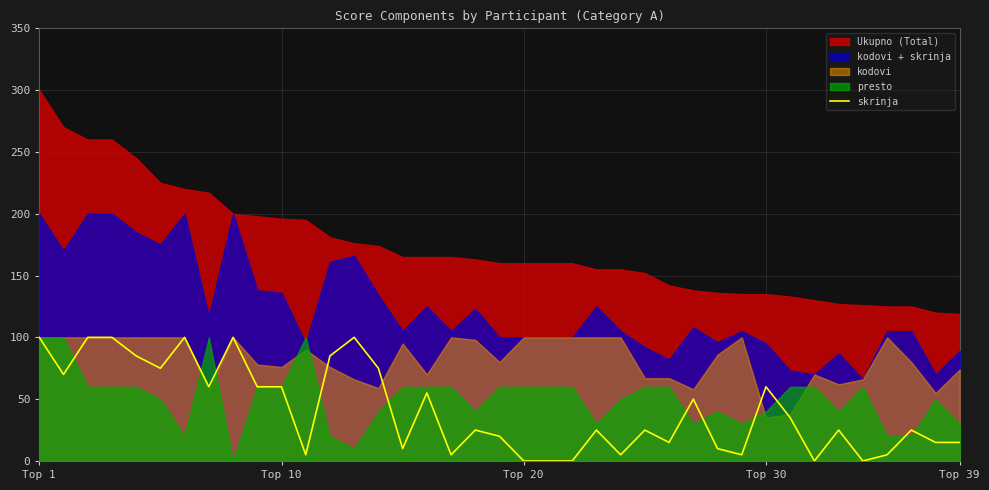

Is it true that the value at 25 is 17?

False